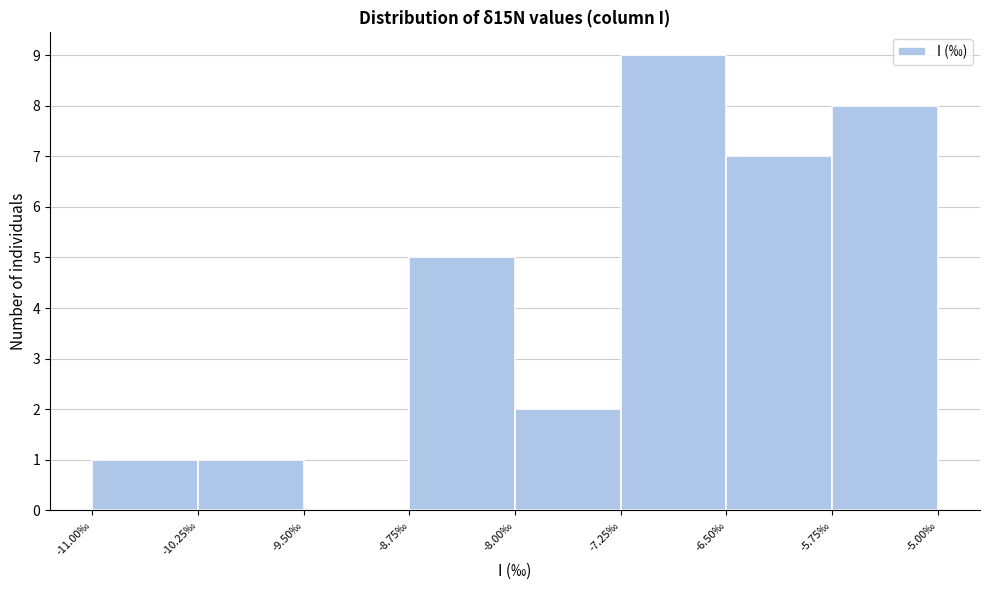

Which range on the x-axis has the tallest bar?

-7.25 to -6.50